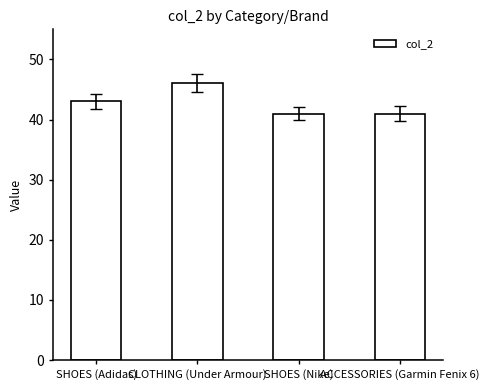

What is the smallest value displayed?

41